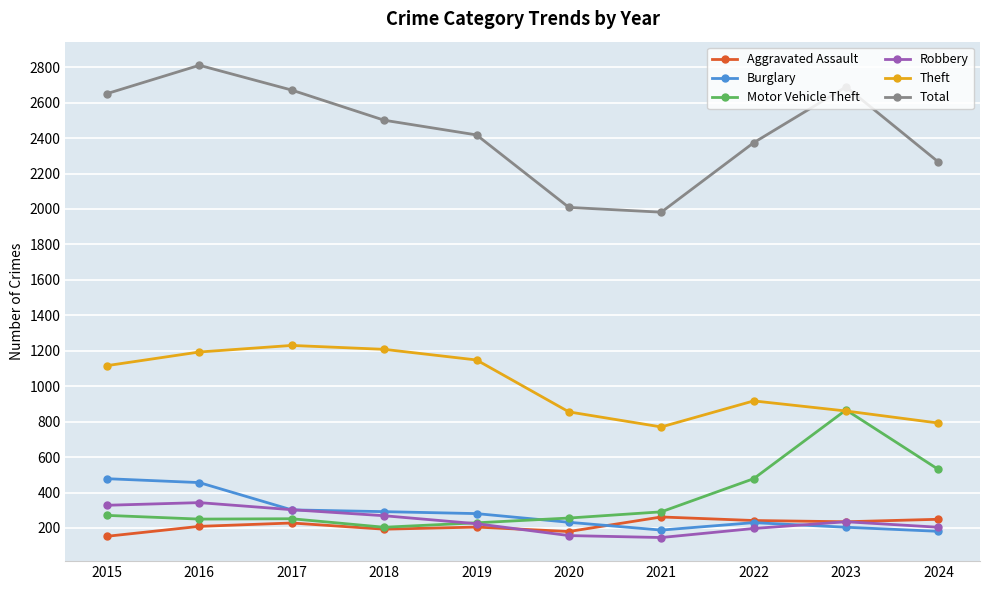

True or false: Burglary and Total intersect in this chart.

False